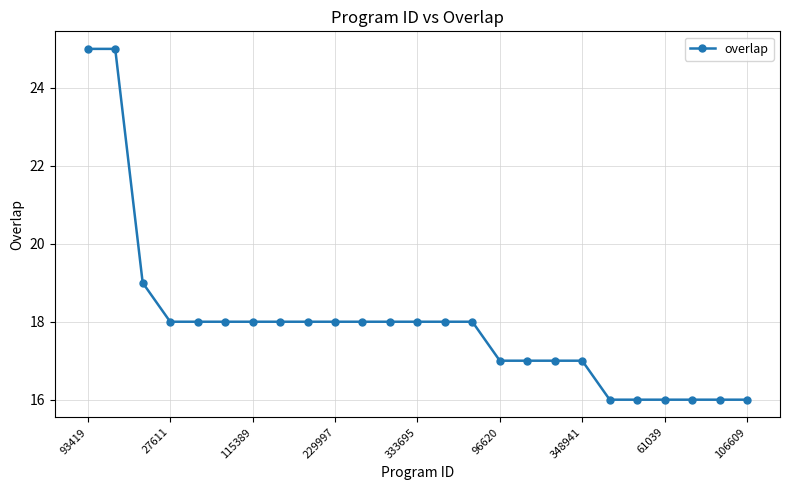

What is the average value?

18